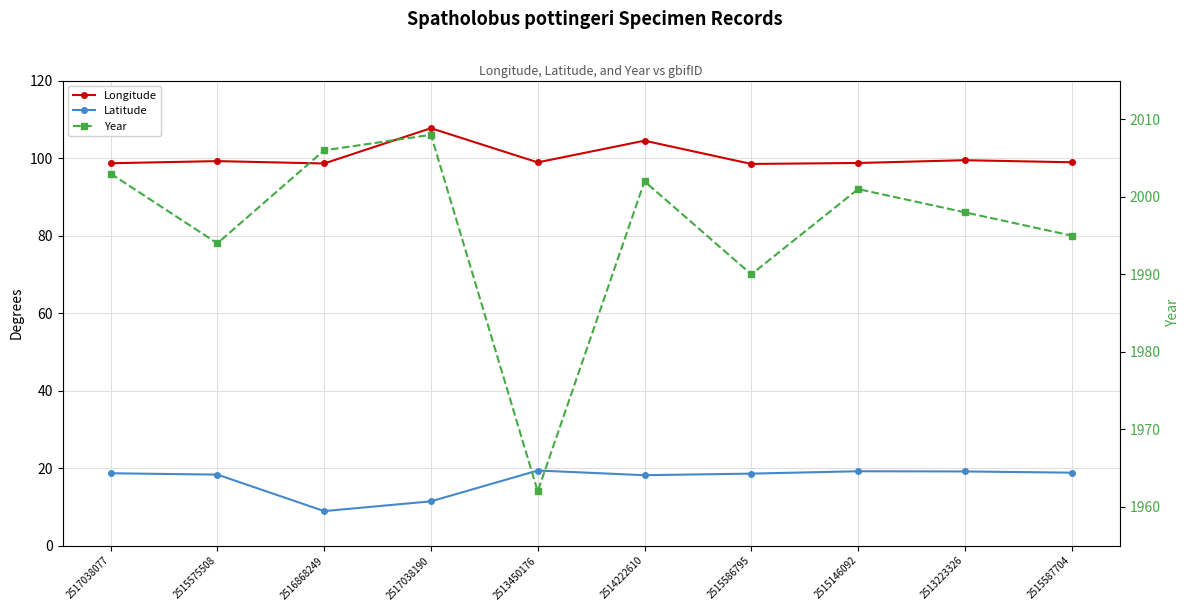

True or false: Year and Longitude intersect in this chart.

False